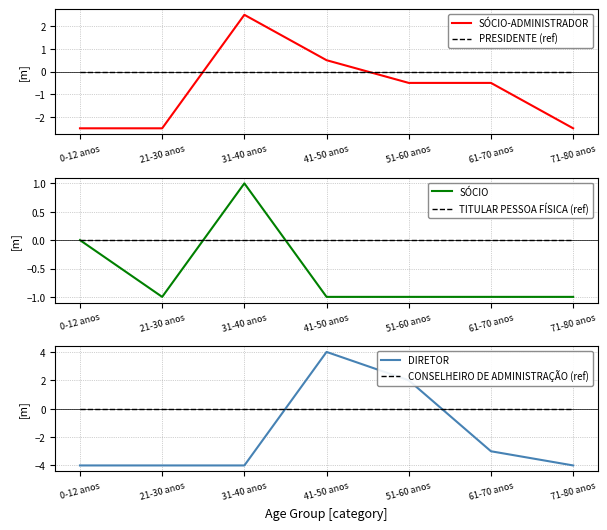

At which category is the sum across all series the highest?

41-50 anos